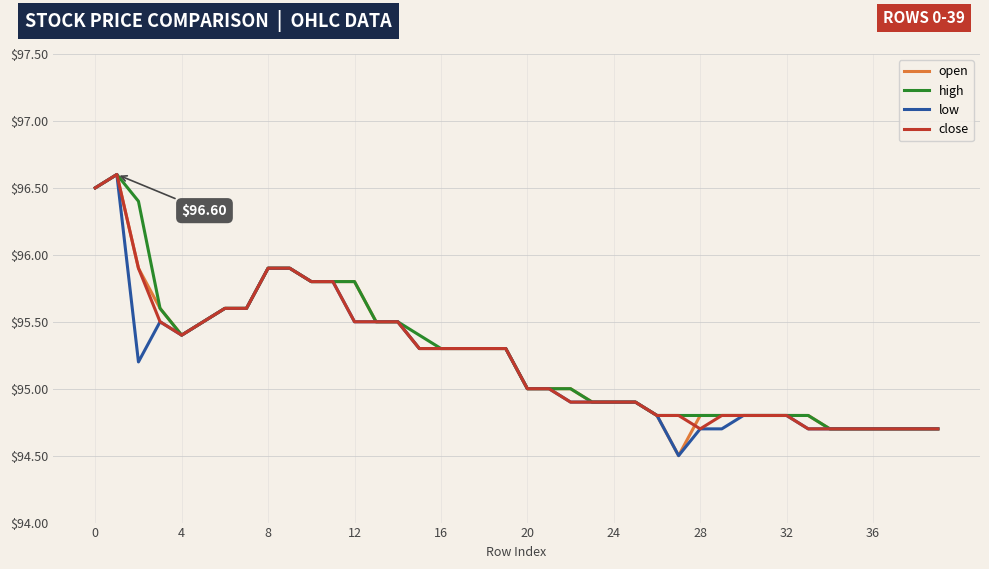

List the series in order of their peak value, highest first.

open, high, low, close